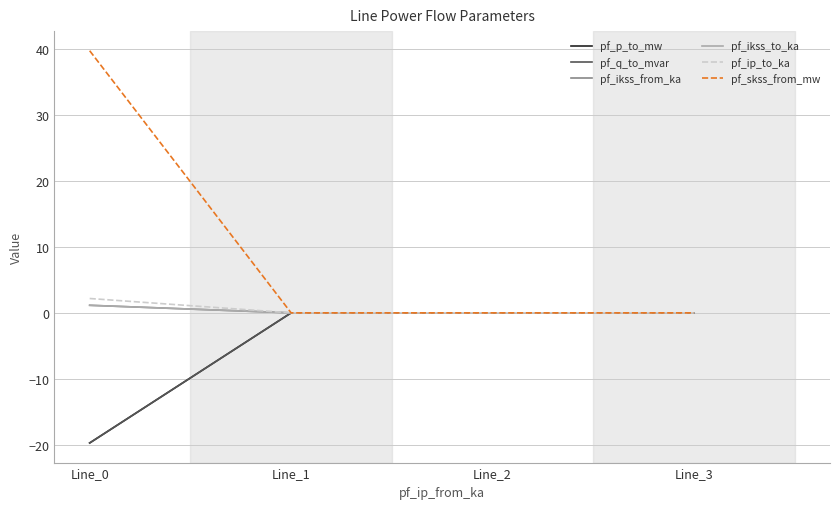

Does the chart display data point markers on the line(s)?

No